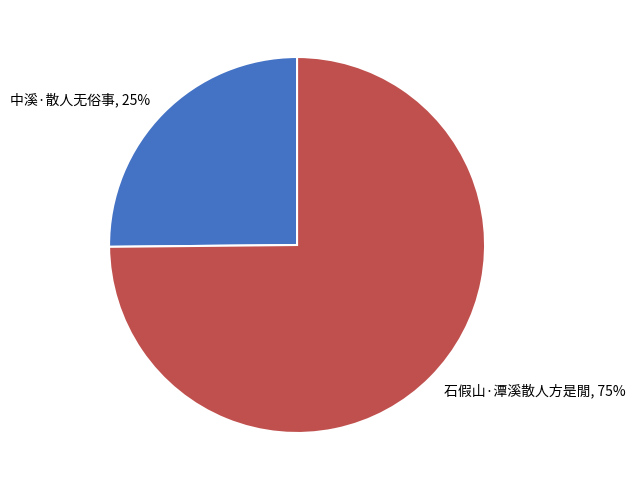

Count the number of slices in the pie.

2